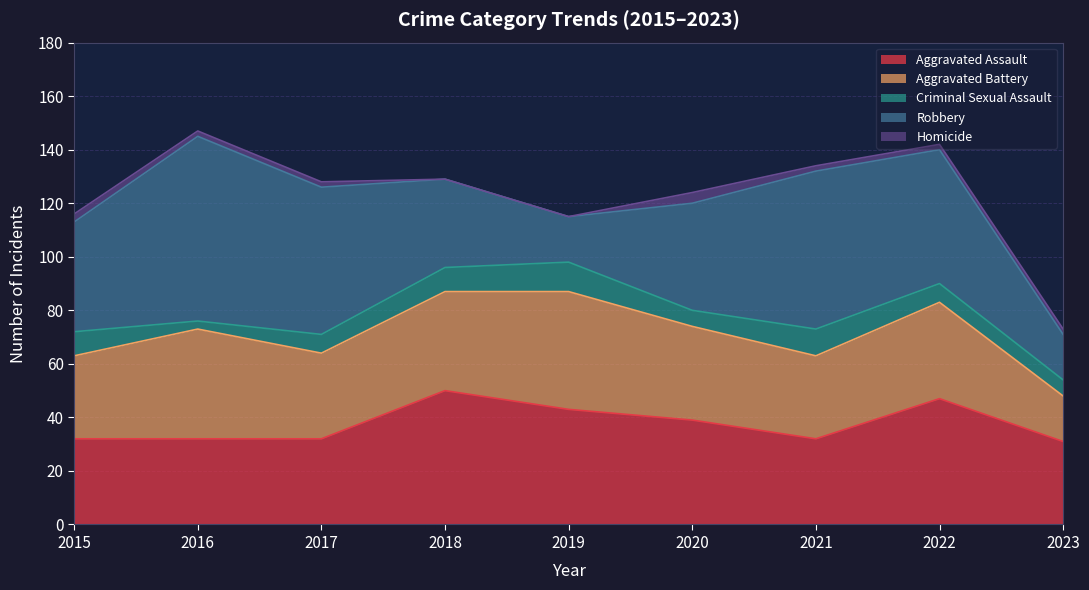

Rank the categories by Robbery value from highest to lowest.

2016, 2021, 2017, 2022, 2015, 2020, 2018, 2019, 2023